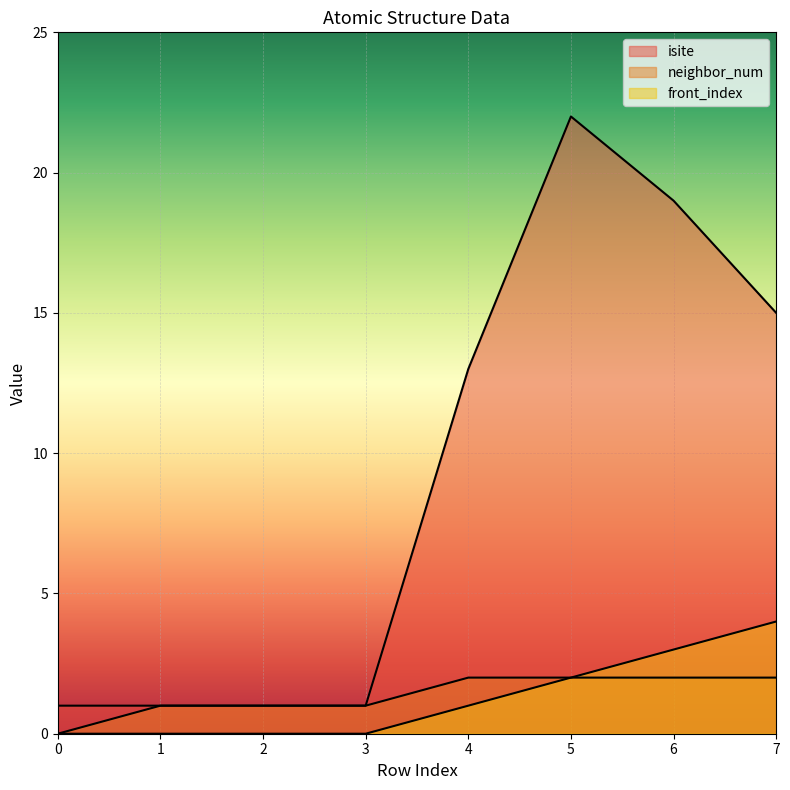

True or false: isite and front_index intersect in this chart.

False